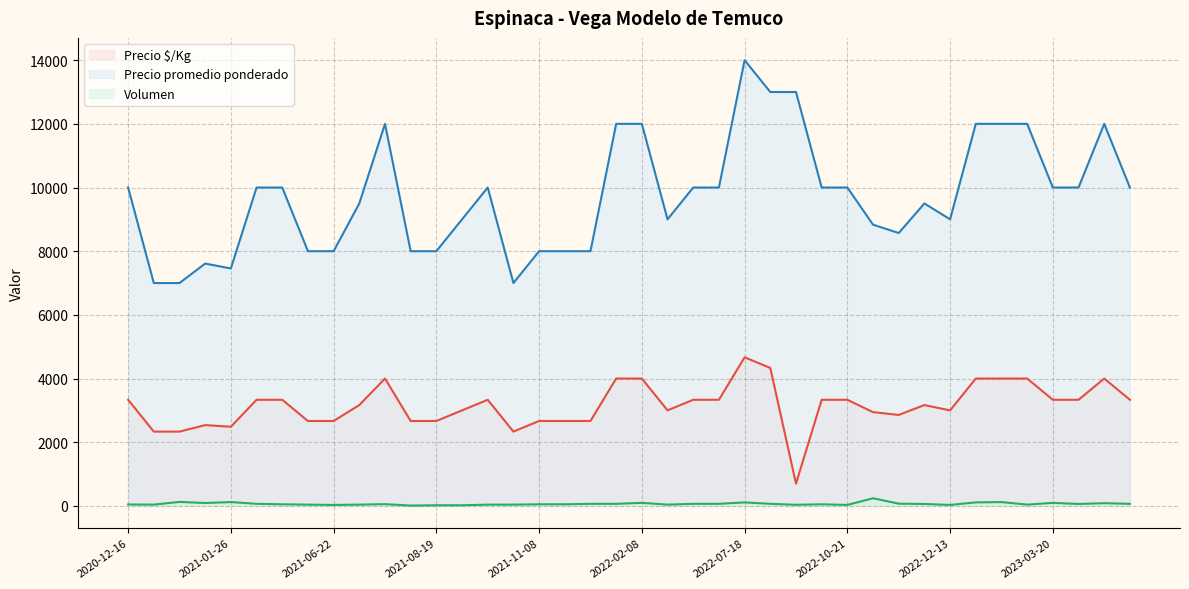

True or false: Precio promedio ponderado and Volumen intersect in this chart.

False